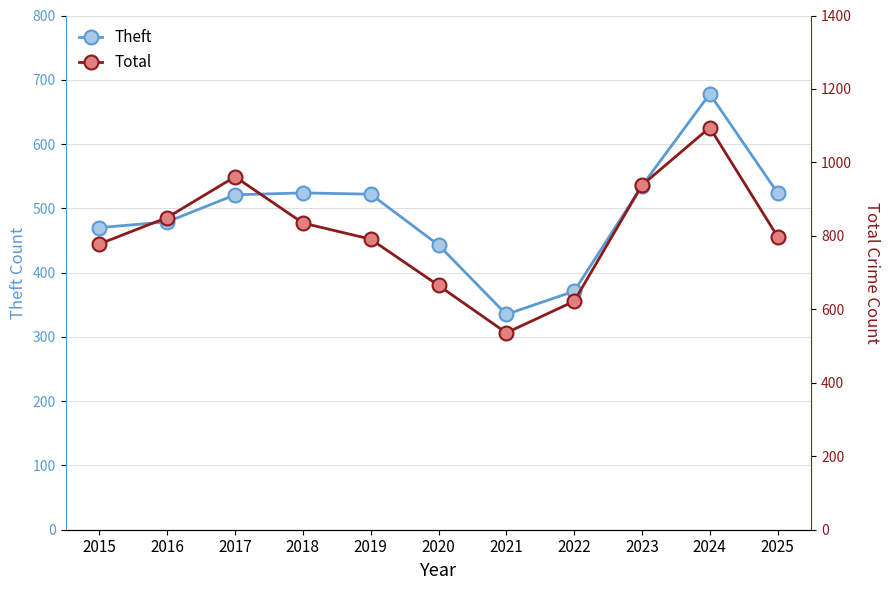

Rank the series by their maximum value, from highest to lowest.

Total, Theft